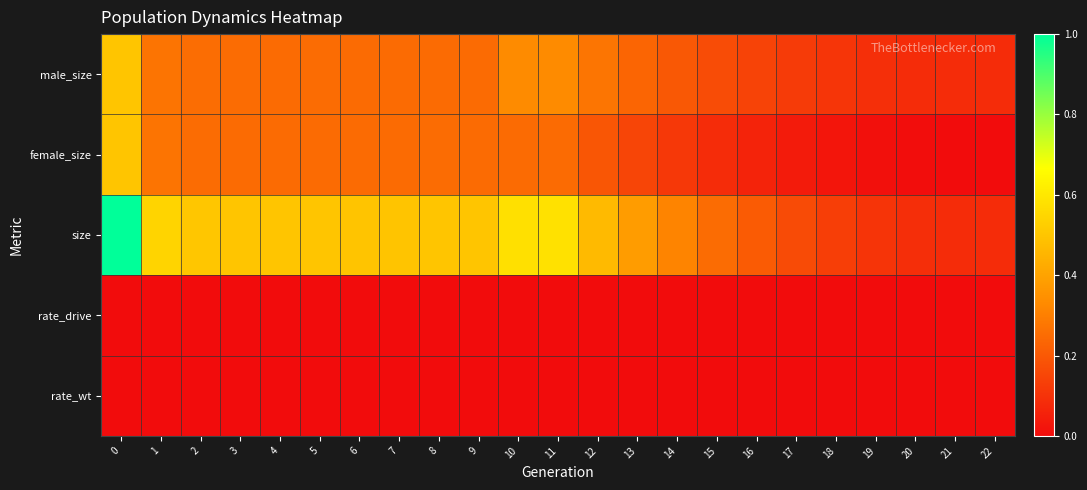

Rank the series at 13 from lowest to highest value.

rate_drive, rate_wt, female_size, male_size, size